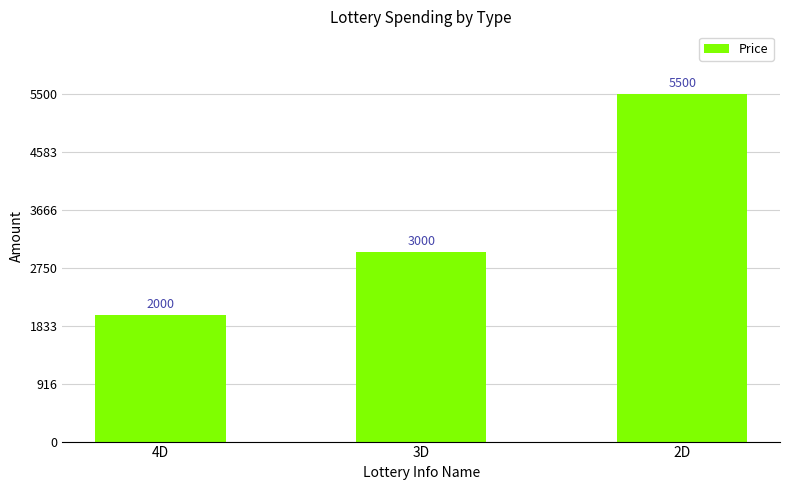

Are the bars horizontal?

No